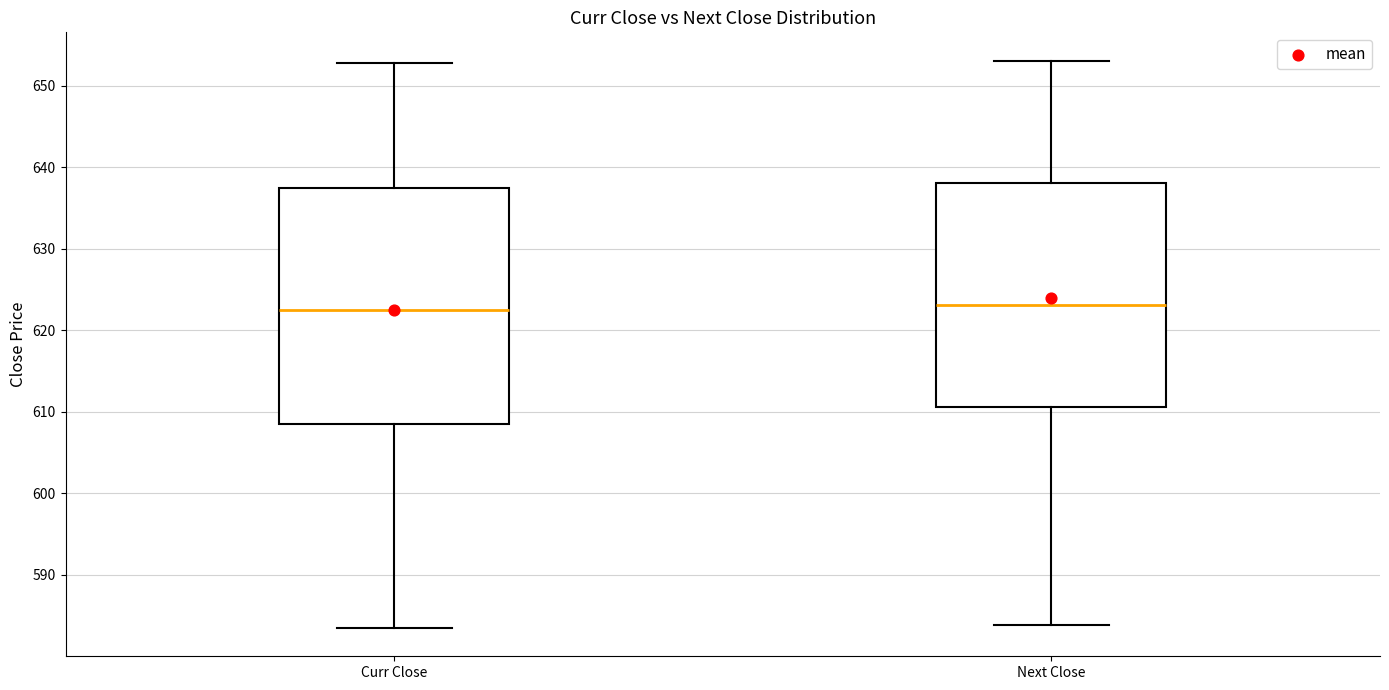

Reading left to right, read every box against the y-axis: the position of its median line, the range the box covers, and the ends of its whiskers. The values are not printed on the chart, so give them approximately, as read against the axis.

Curr Close: median 622, box 609 to 637, whiskers 584 to 653
Next Close: median 623, box 611 to 638, whiskers 584 to 653